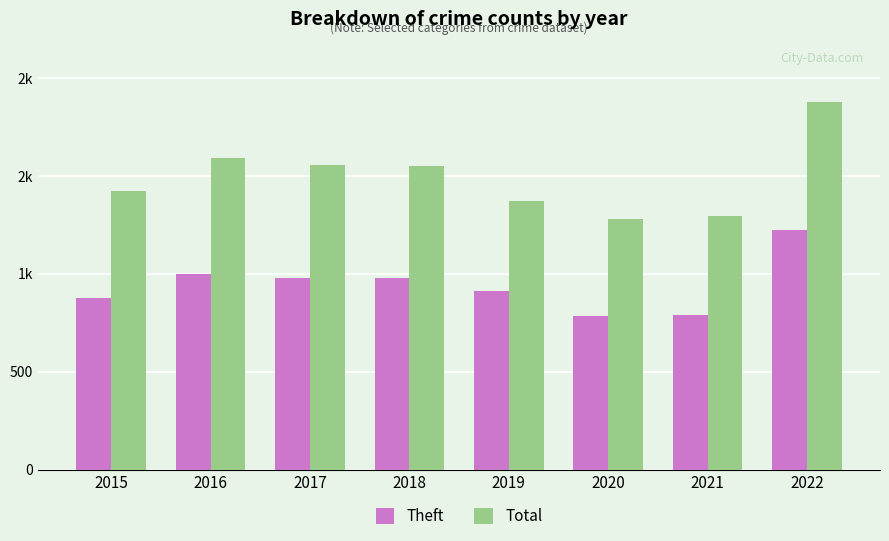

Where does the Total series first go above 1548?

2016